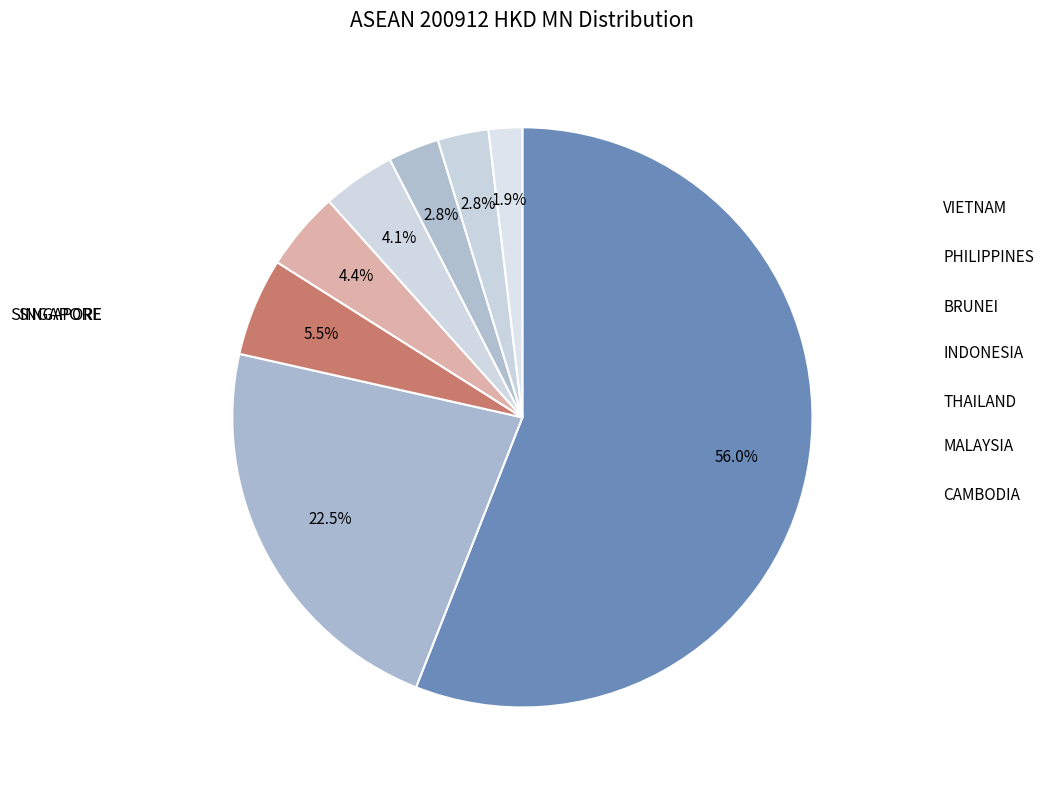

How many slices are in this pie chart?

8